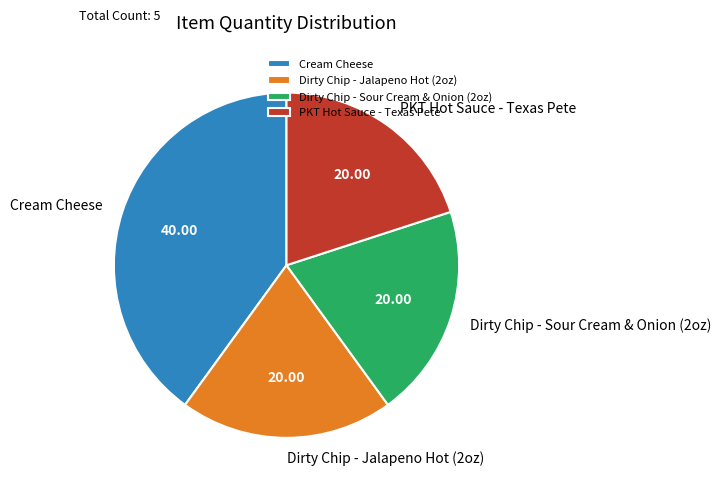

Does PKT Hot Sauce - Texas Pete account for over 50% of the chart?

No